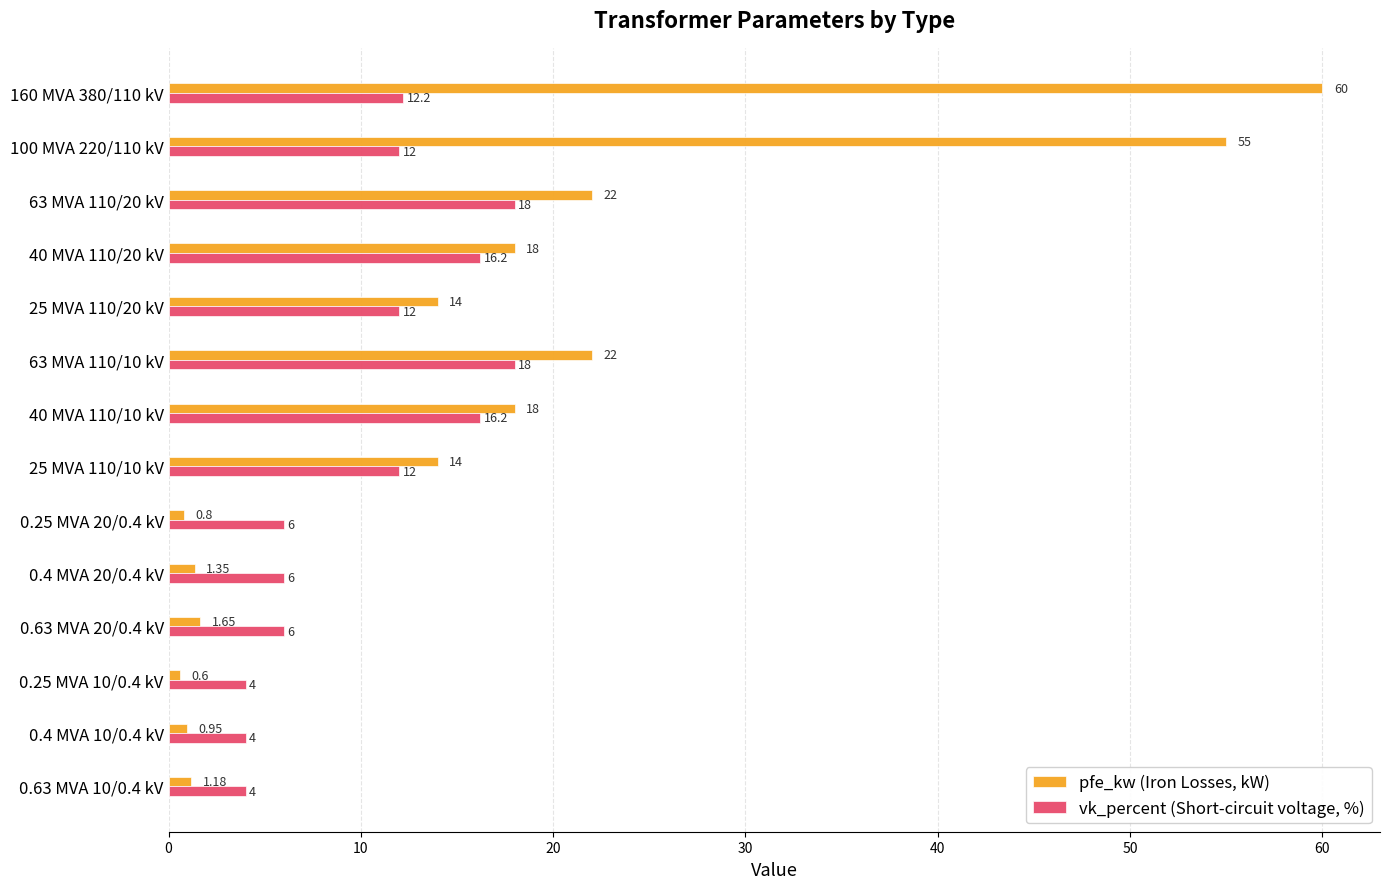

At which category is the sum across all series the highest?

160 MVA 380/110 kV